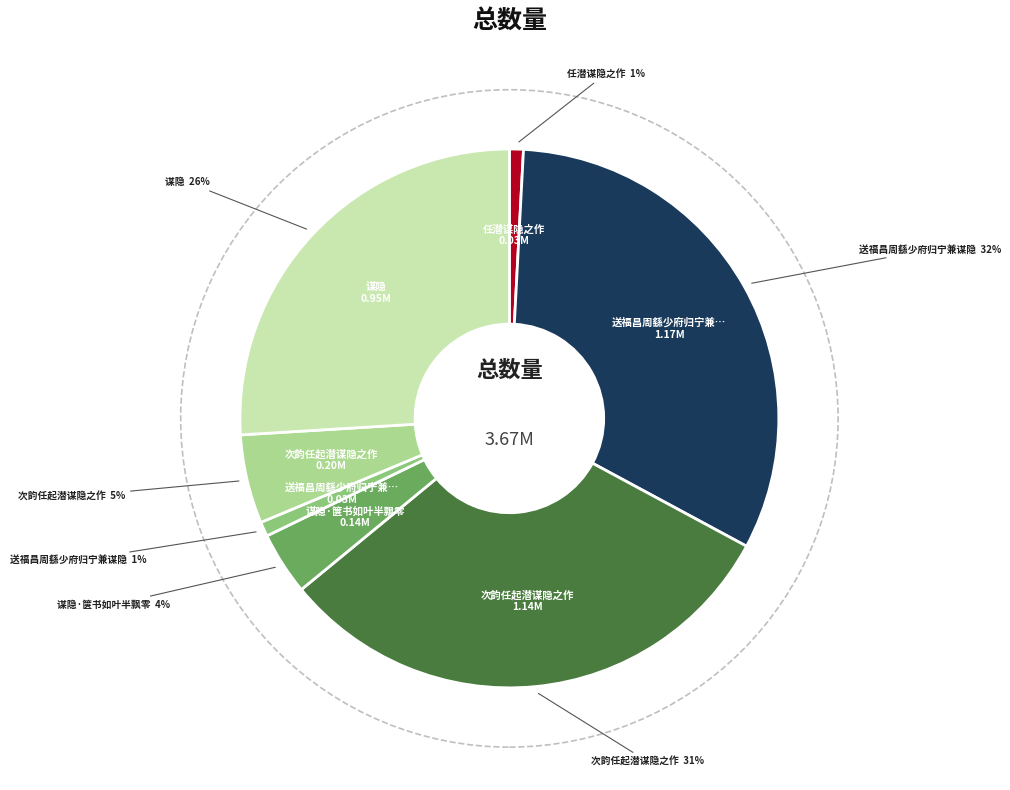

To the nearest percent, what is the average slice percentage?

14%